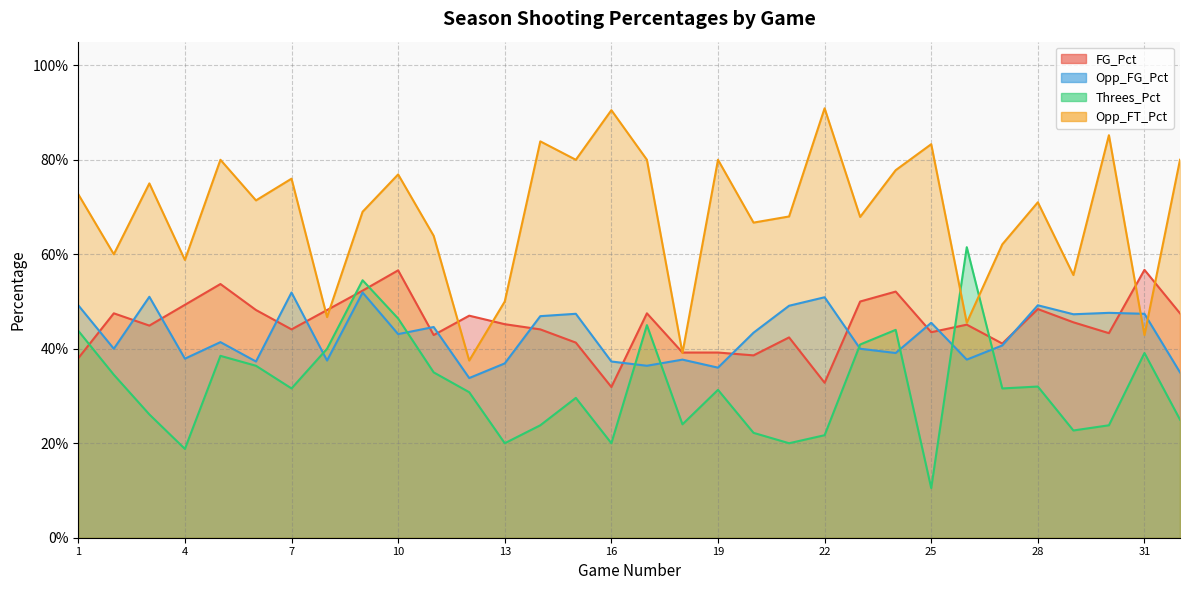

Where is the first local maximum for Opp_FT_Pct?

3